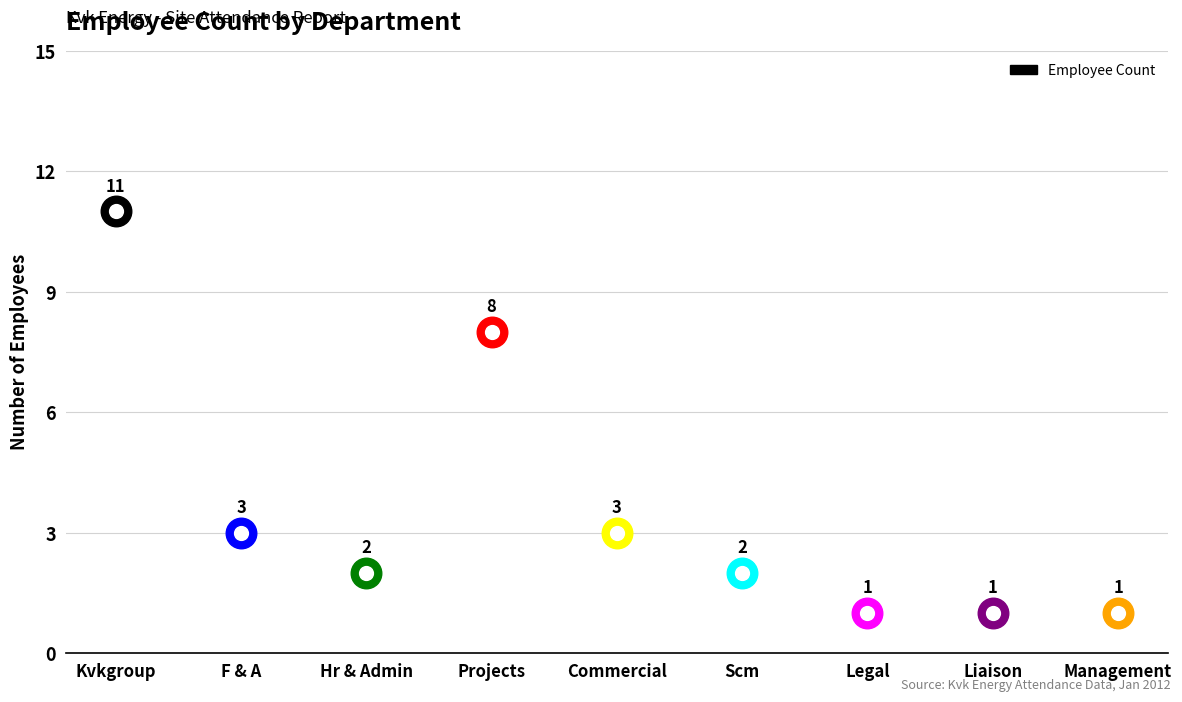

How many points are lower than both their immediate neighbors (excluding endpoints)?

1